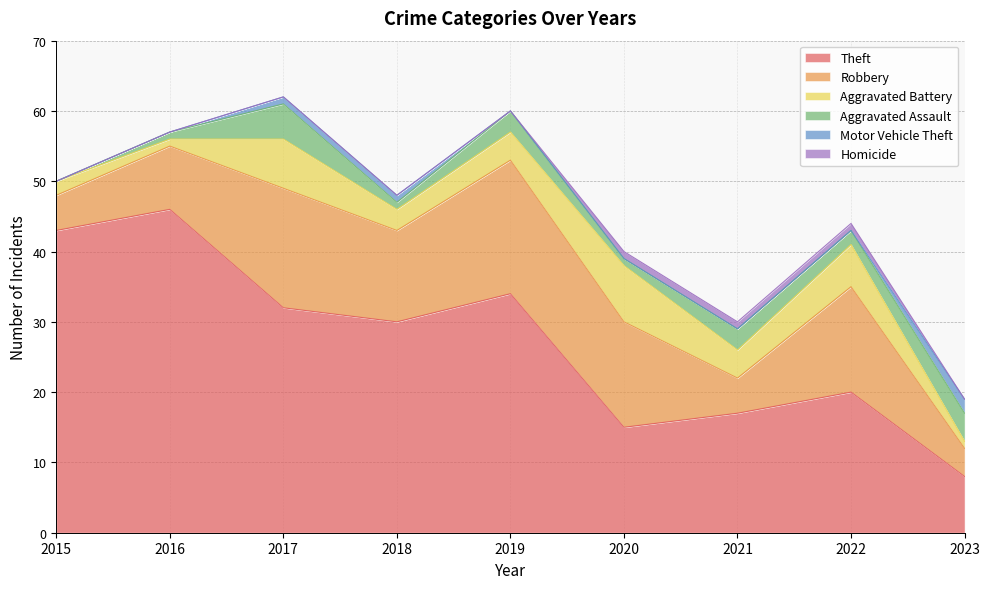

At which category does Aggravated Battery reach its first local peak?

2017